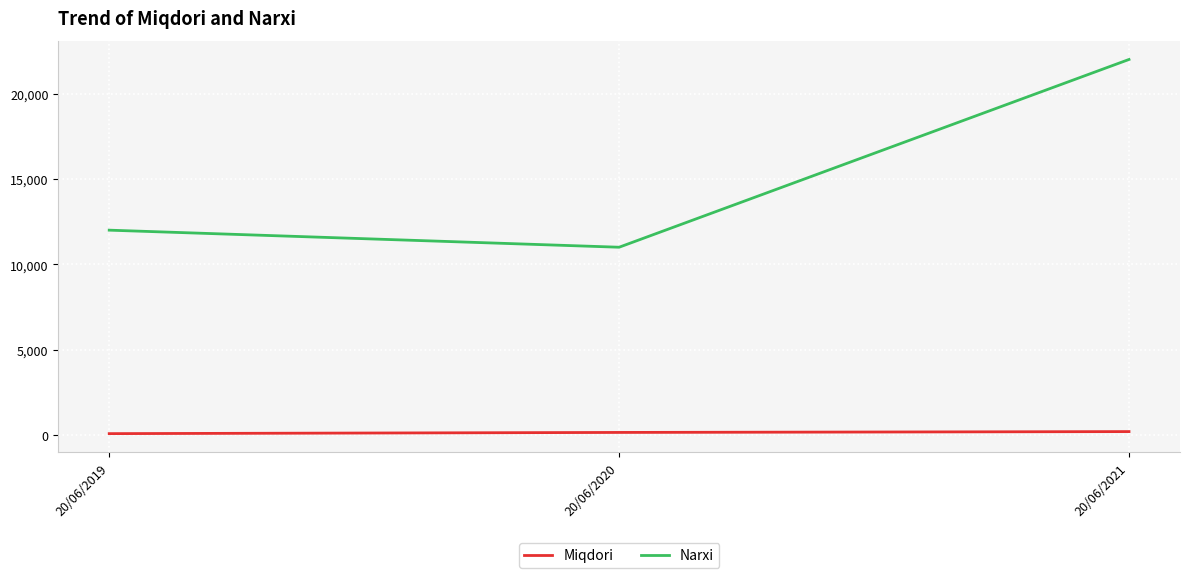

Rank the series by their average value, from lowest to highest.

Miqdori, Narxi